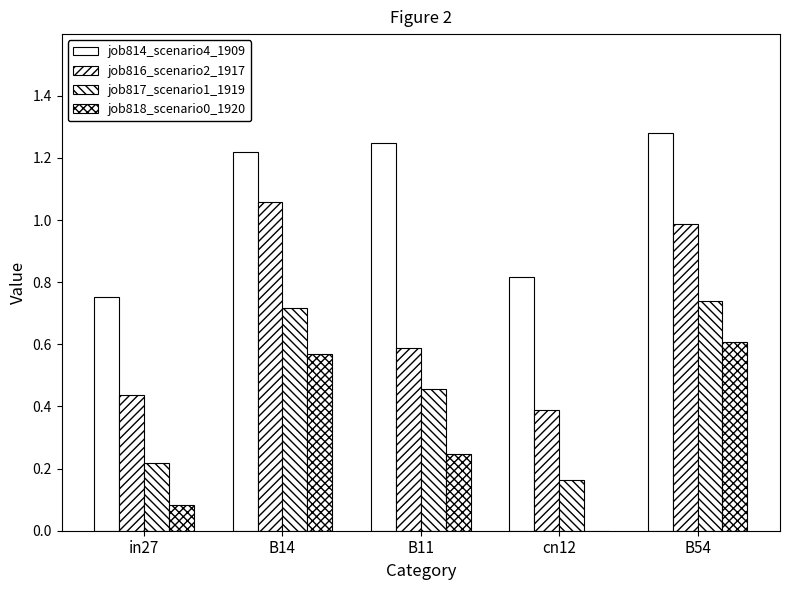

What is the label of the 3rd bar from the left?

B11